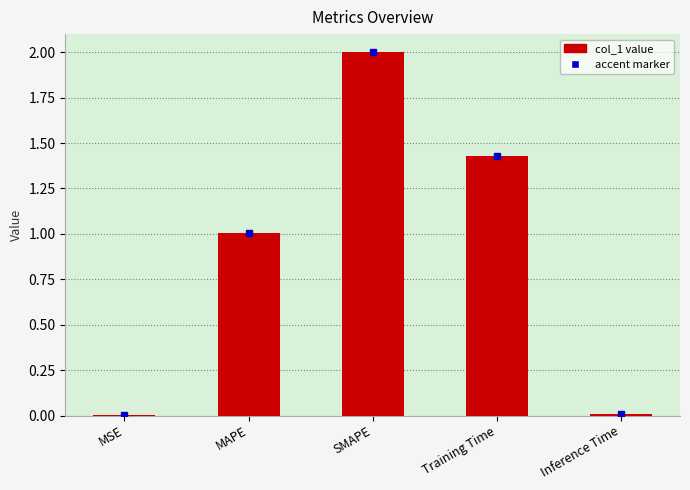

What is the approximate value at SMAPE?

2.0